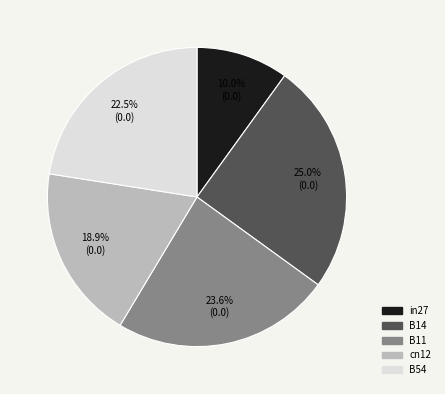

How many segments does this pie chart have?

5